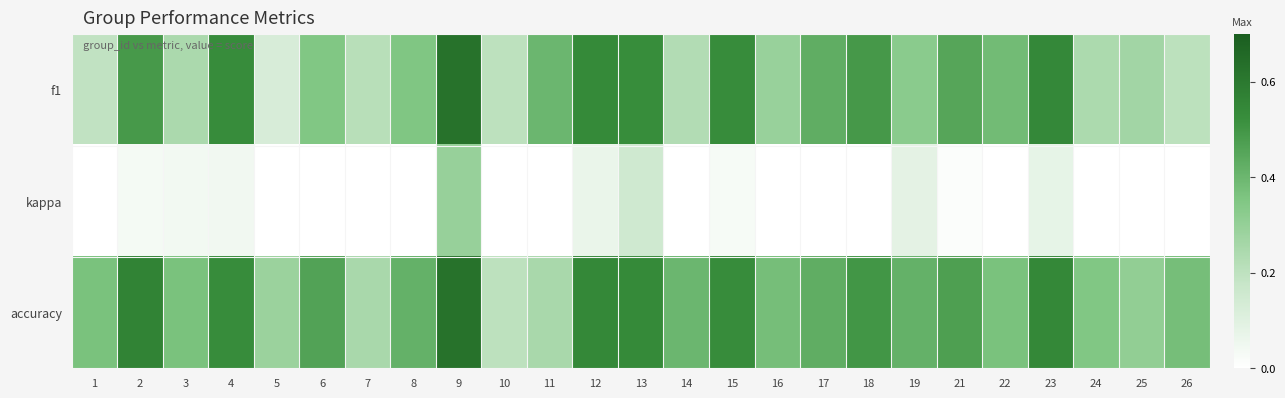

How many categories are shown in the chart?

25